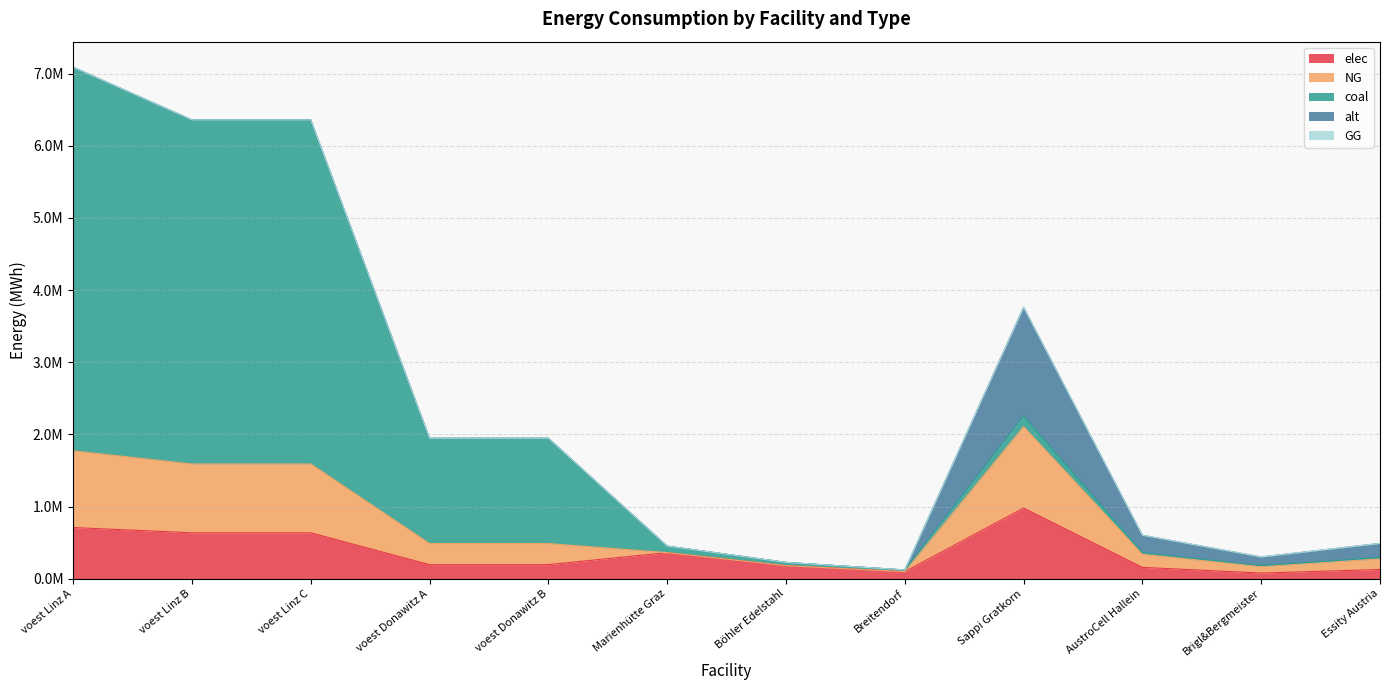

What is the value of the coal point at the 10th from the left?

361160.8